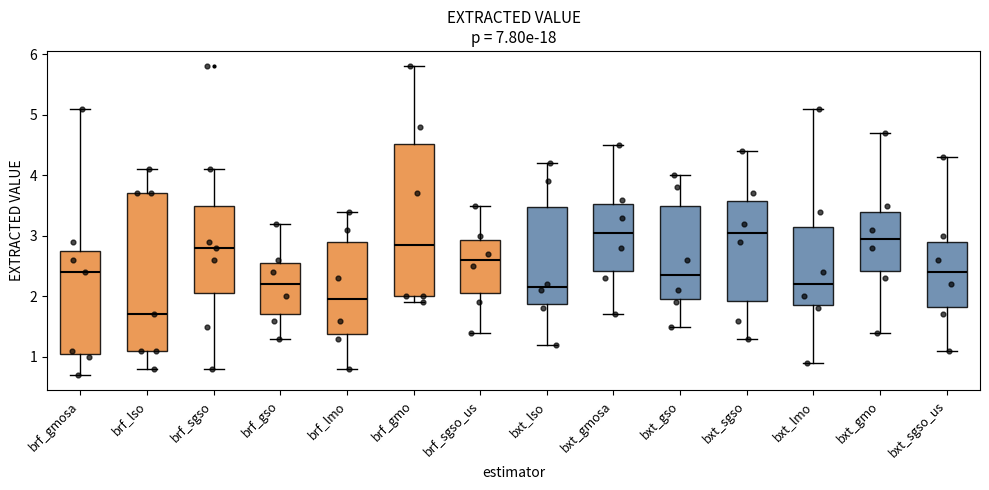

Reading left to right, read every box against the y-axis: the position of its median line, the range the box covers, and the ends of its whiskers. The values are not printed on the chart, so give them approximately, as read against the axis.

brf_gmosa: median 2.4, box 1.1 to 2.8, whiskers 0.7 to 5.1
brf_lso: median 1.7, box 1.1 to 3.7, whiskers 0.8 to 4.1
brf_sgso: median 2.8, box 2.1 to 3.5, whiskers 0.8 to 4.1
brf_gso: median 2.2, box 1.7 to 2.6, whiskers 1.3 to 3.2
brf_lmo: median 2.0, box 1.4 to 2.9, whiskers 0.8 to 3.4
brf_gmo: median 2.9, box 2.0 to 4.5, whiskers 1.9 to 5.8
brf_sgso_us: median 2.6, box 2.1 to 2.9, whiskers 1.4 to 3.5
bxt_lso: median 2.2, box 1.9 to 3.5, whiskers 1.2 to 4.2
bxt_gmosa: median 3.1, box 2.4 to 3.5, whiskers 1.7 to 4.5
bxt_gso: median 2.4, box 2.0 to 3.5, whiskers 1.5 to 4.0
bxt_sgso: median 3.1, box 1.9 to 3.6, whiskers 1.3 to 4.4
bxt_lmo: median 2.2, box 1.9 to 3.2, whiskers 0.9 to 5.1
bxt_gmo: median 3.0, box 2.4 to 3.4, whiskers 1.4 to 4.7
bxt_sgso_us: median 2.4, box 1.8 to 2.9, whiskers 1.1 to 4.3